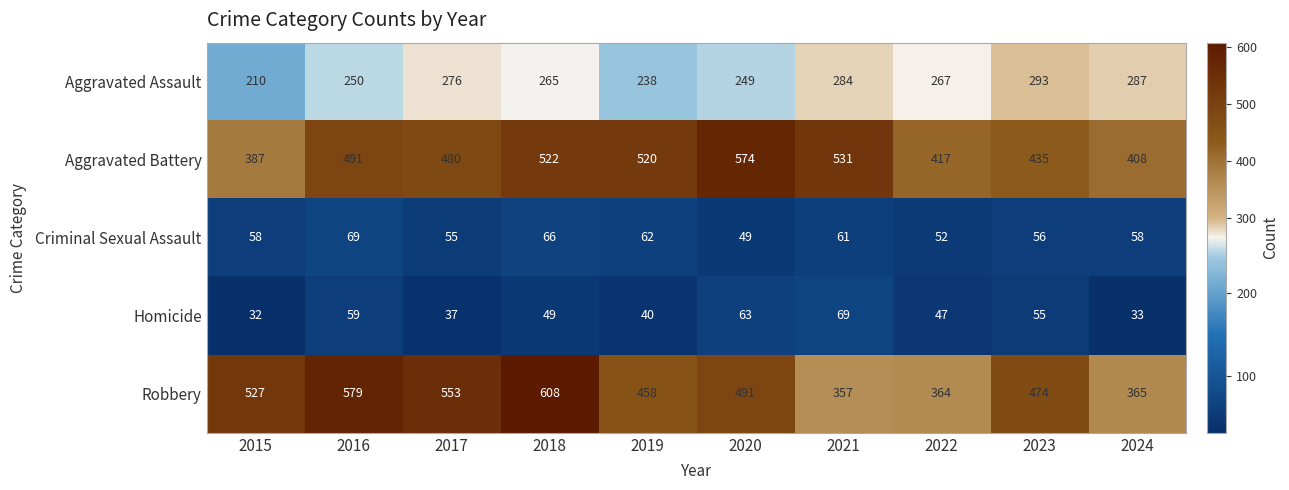

Rank the series at 2024 from lowest to highest value.

Homicide, Criminal Sexual Assault, Aggravated Assault, Robbery, Aggravated Battery